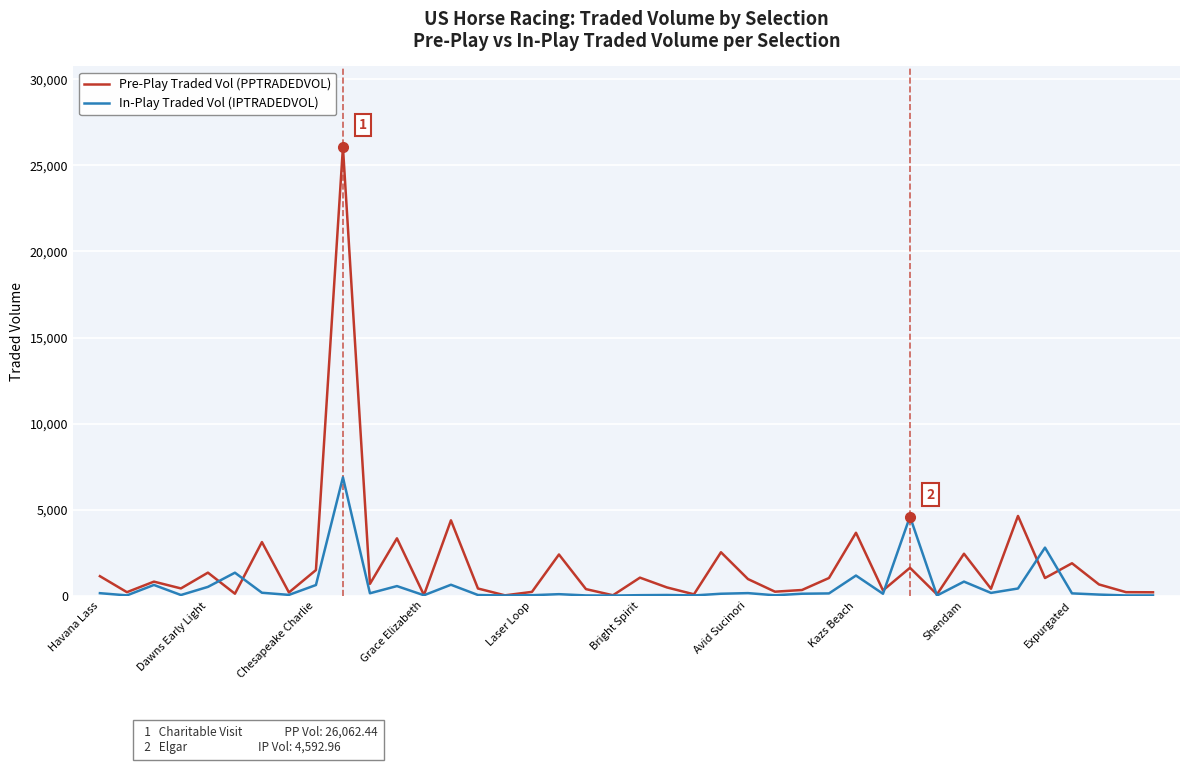

What is the minimum value shown in the chart?

1.7